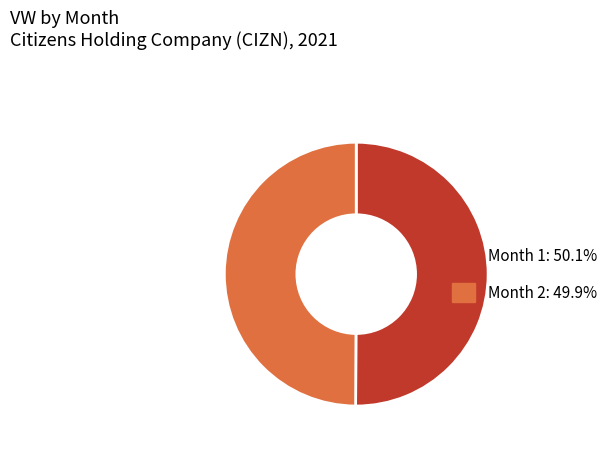

How many segments does this pie chart have?

2